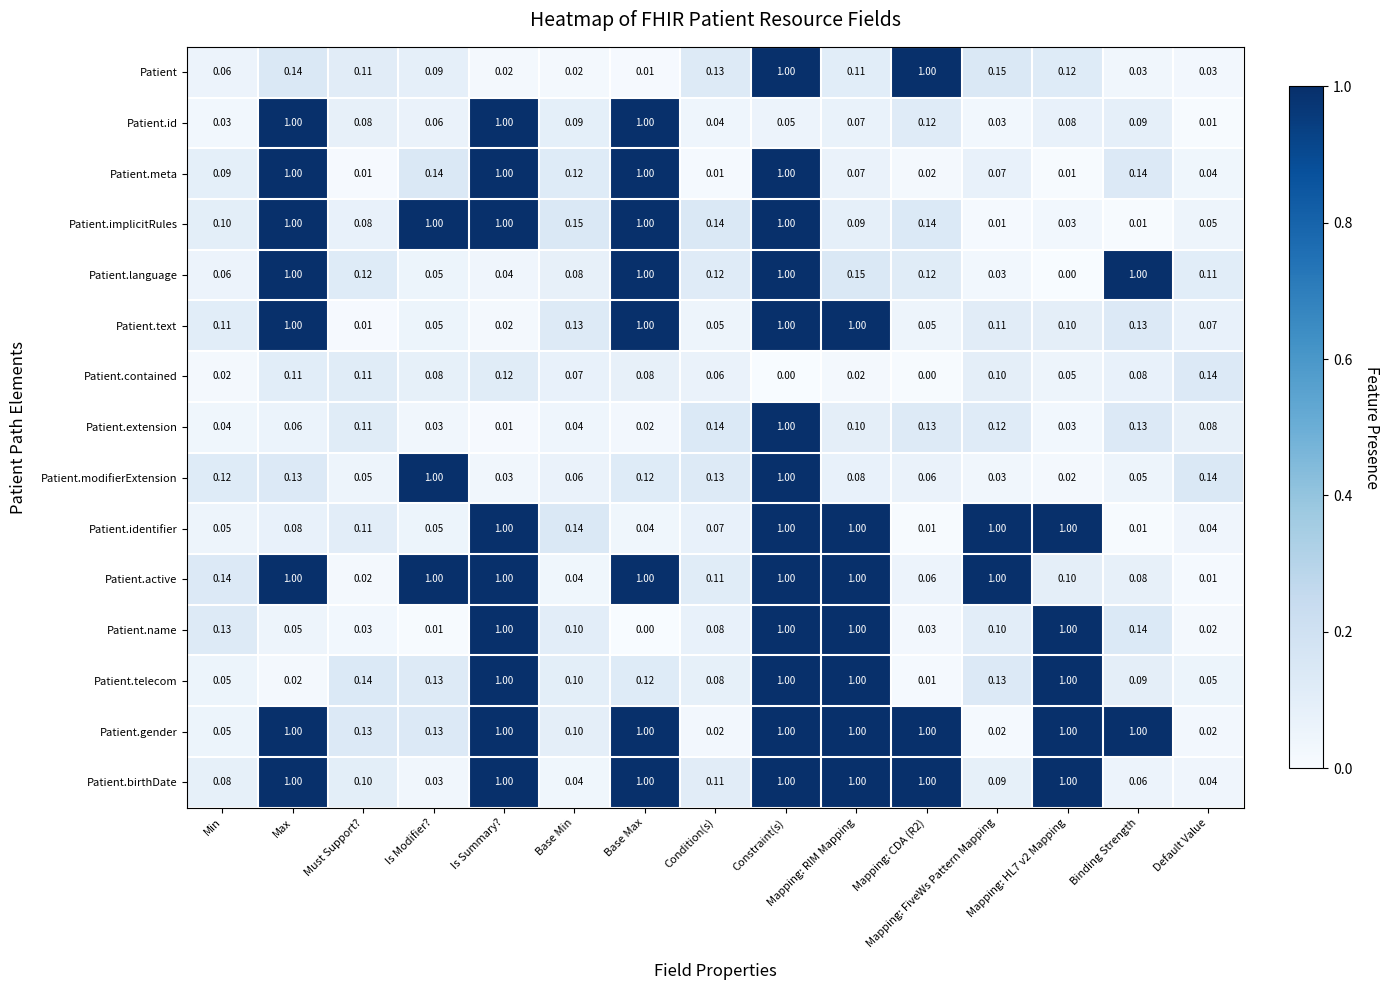

What is the total value across all series at Mapping: HL7 v2 Mapping?

5.5